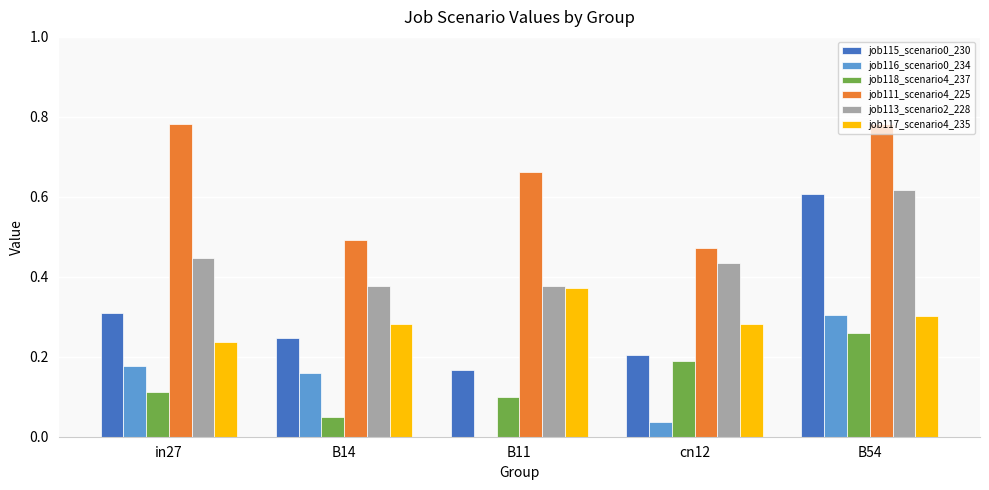

At which category is the sum across all series the highest?

B54